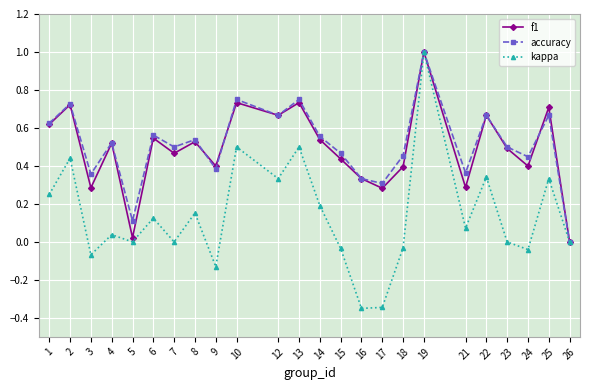

Is the value of kappa at 9 greater than the value of accuracy at 1?

No